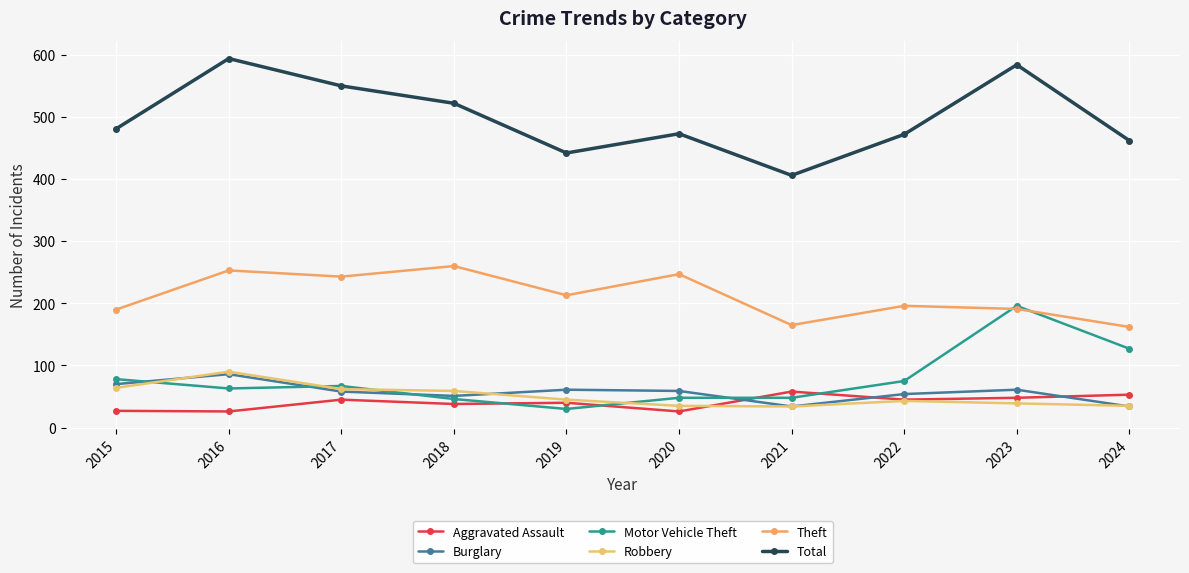

The Total series shows 550 at 2017. True or false?

True